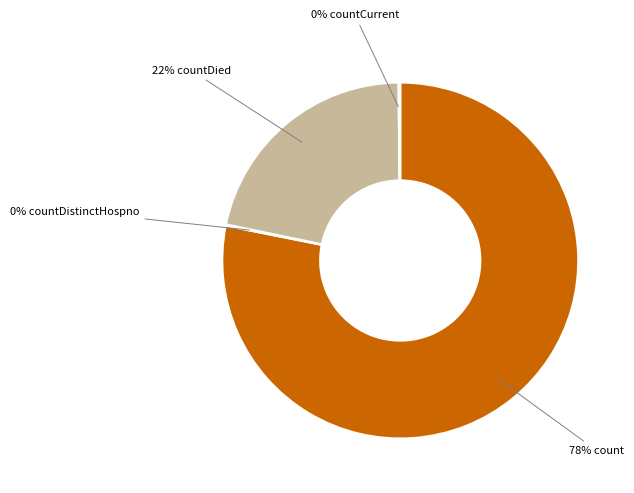

Is there any slice that represents more than half of the pie?

Yes